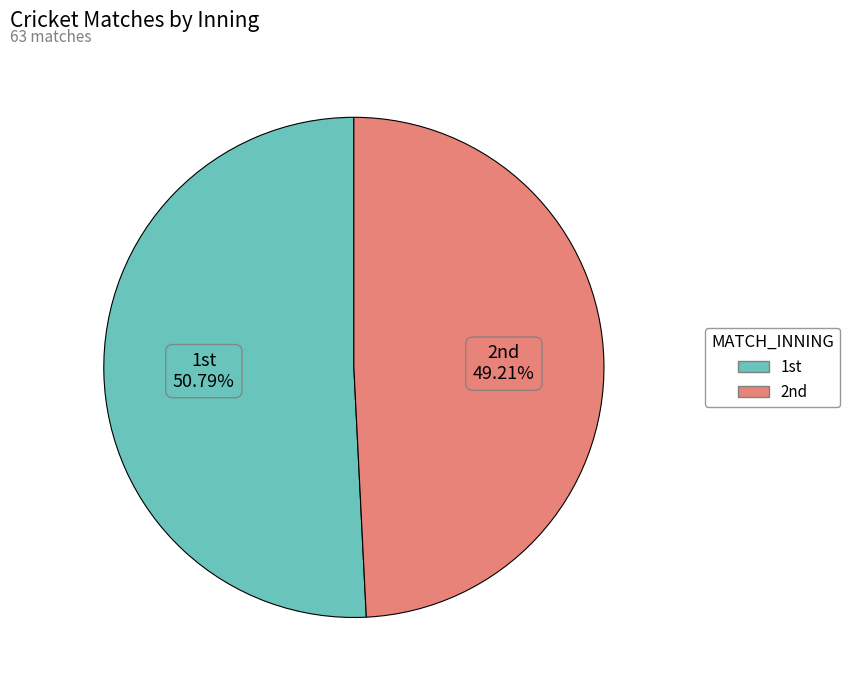

How many segments does this pie chart have?

2